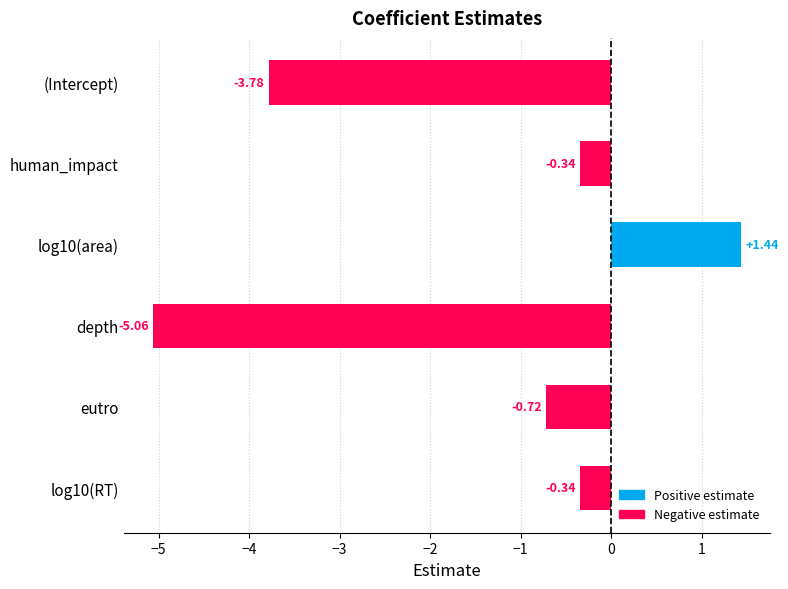

What is the change in value from log10(area) to eutro?

-2.2